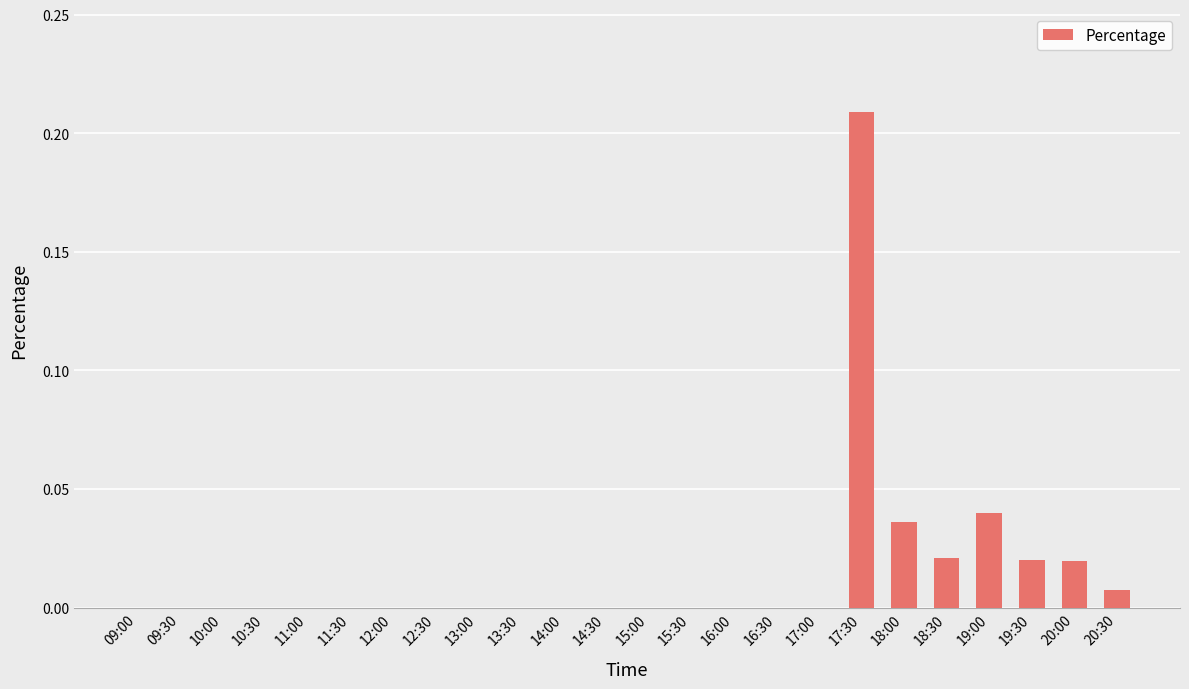

Count the number of categories in the chart.

24